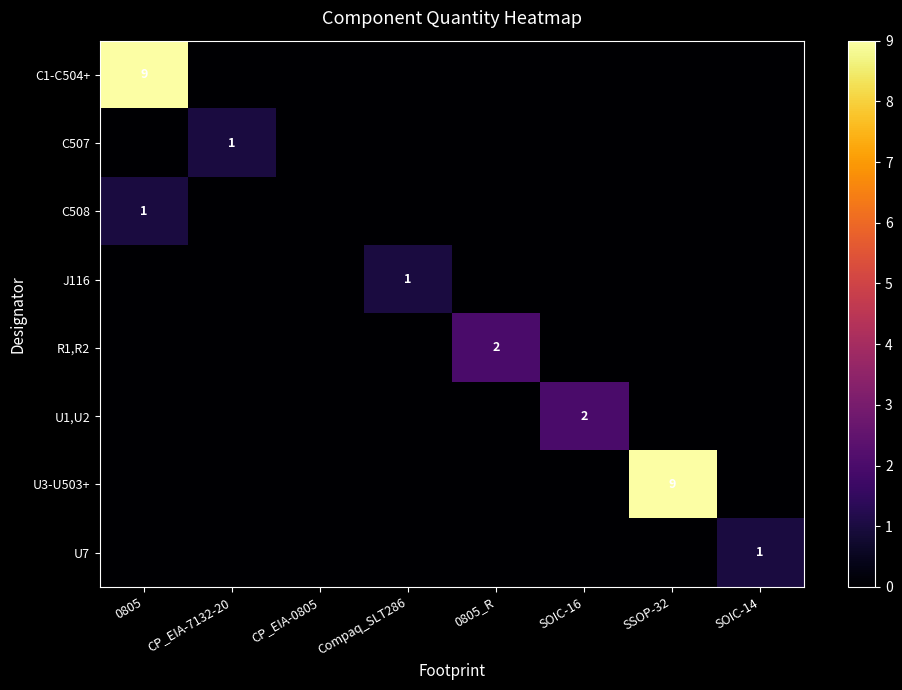

True or false: C1-C504+ has a value of 9 at 0805.

True